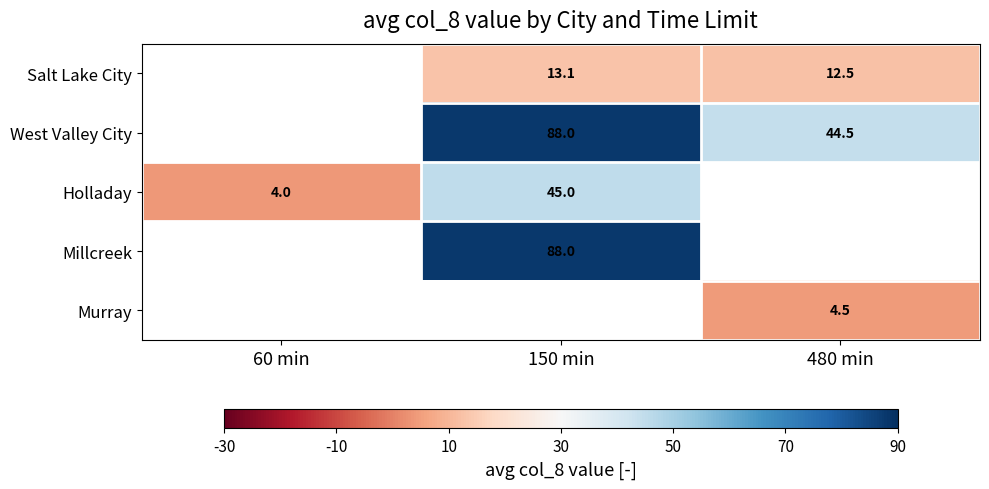

Is it true that Salt Lake City equals -8.2 at 480 min?

False